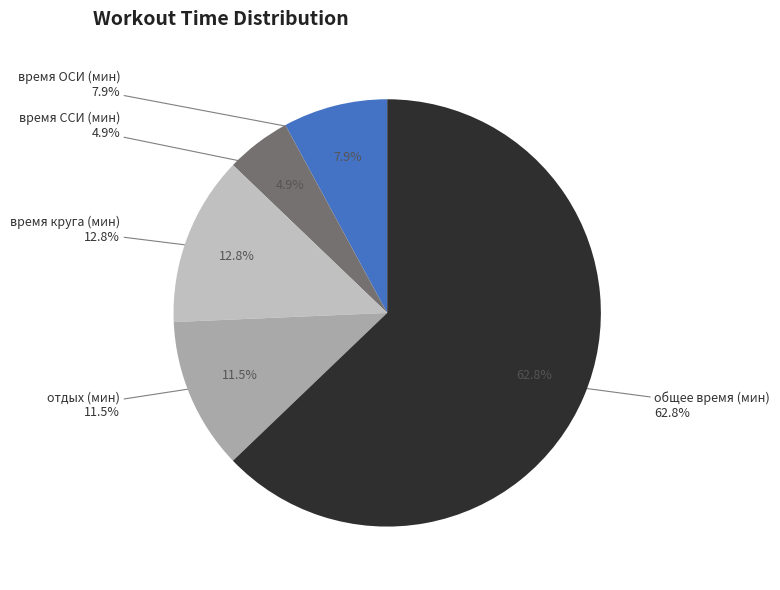

Approximately how many times larger is the value at отдых (мин) compared to время ССИ (мин)?

2.3